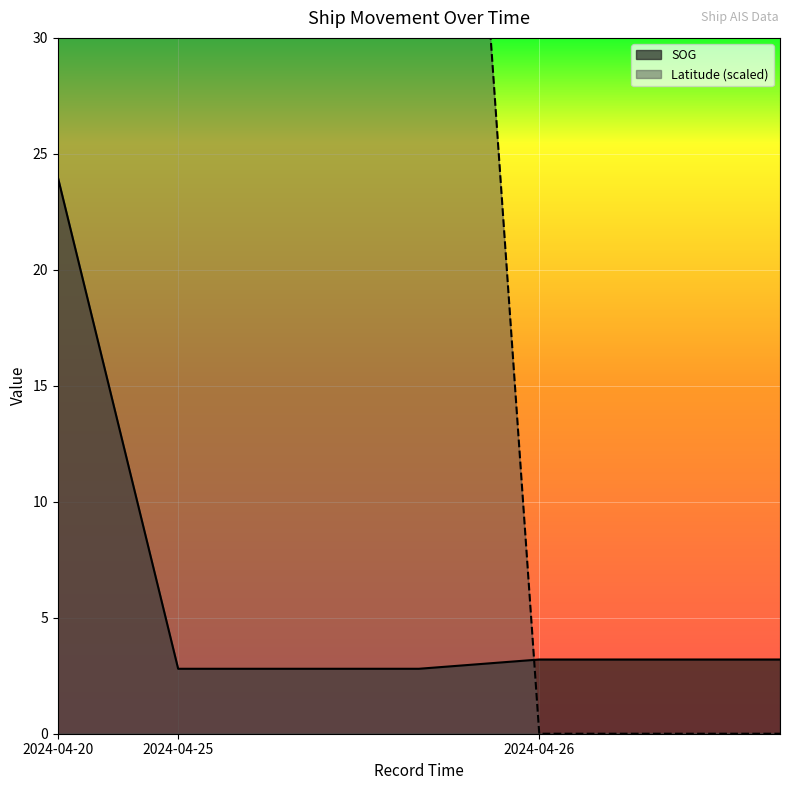

Rank the categories by SOG value from lowest to highest.

2024-04-25 08:29:11, 2024-04-25 08:29:11, 2024-04-25 08:29:11, 2024-04-26 11:35:10, 2024-04-26 11:35:10, 2024-04-26 11:35:10, 2024-04-20 12:15:57